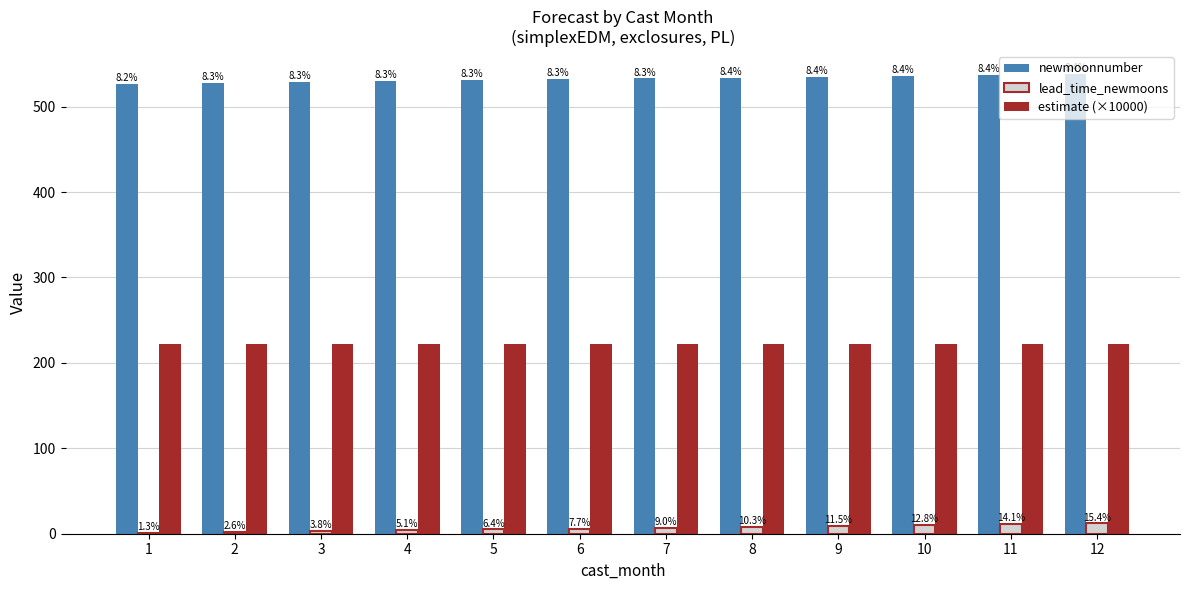

What are all the series names shown in the legend?

newmoonnumber, lead_time_newmoons, estimate (×10000)